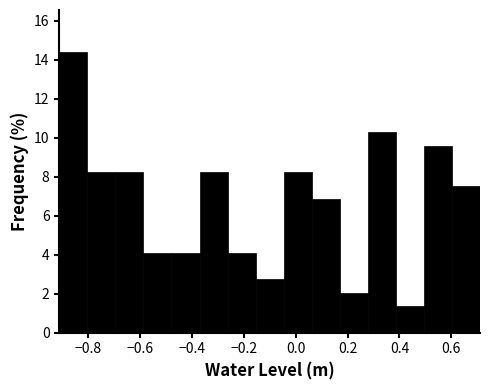

Reading left to right, list every bar in this chart as the range it spans on the x-axis followed by its height. Neither the bar edges nor the heights are printed on the chart, so give them approximately, as read against the axes.

-0.910 to -0.802: 14.4
-0.802 to -0.694: 8.2
-0.694 to -0.586: 8.2
-0.586 to -0.478: 4.2
-0.478 to -0.370: 4.2
-0.370 to -0.262: 8.2
-0.262 to -0.154: 4.2
-0.154 to -0.046: 2.8
-0.046 to 0.062: 8.2
0.062 to 0.170: 6.8
0.170 to 0.278: 2.0
0.278 to 0.386: 10.2
0.386 to 0.494: 1.4
0.494 to 0.602: 9.6
0.602 to 0.710: 7.6